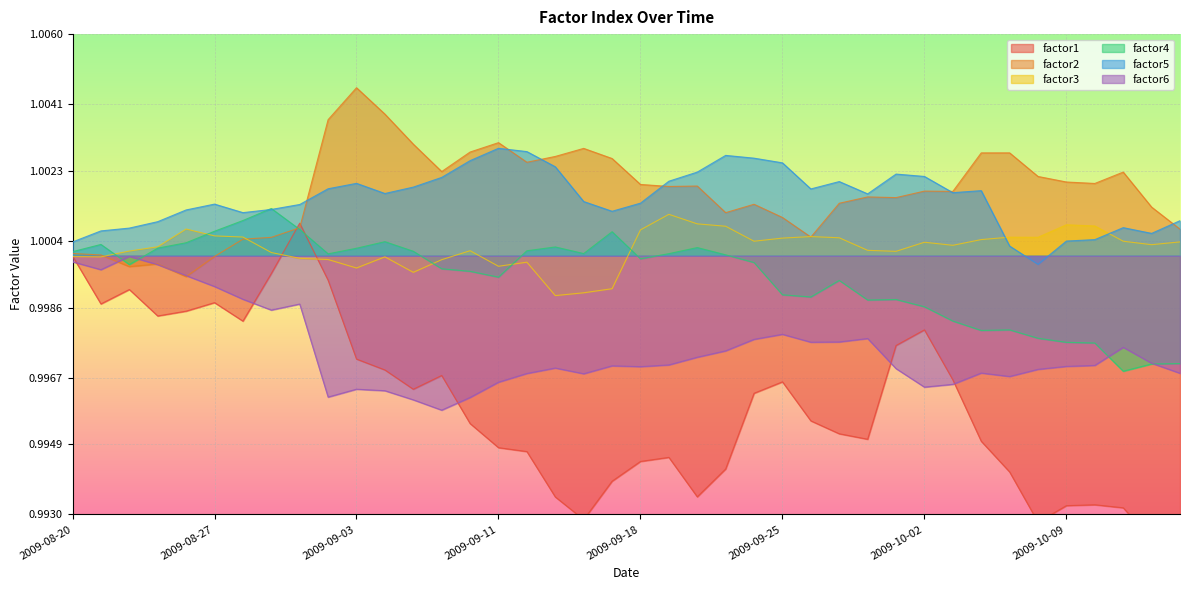

Does the chart display data point markers on the line(s)?

No